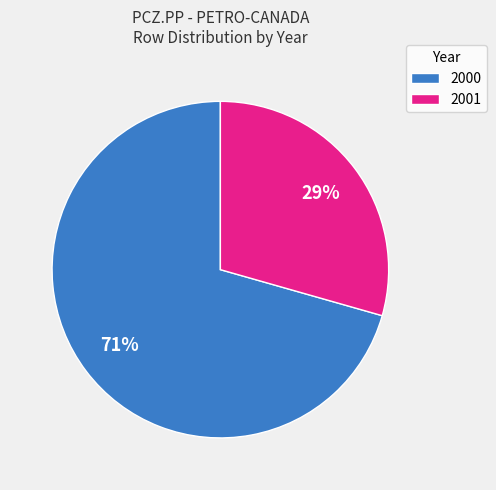

Count the number of slices in the pie.

2